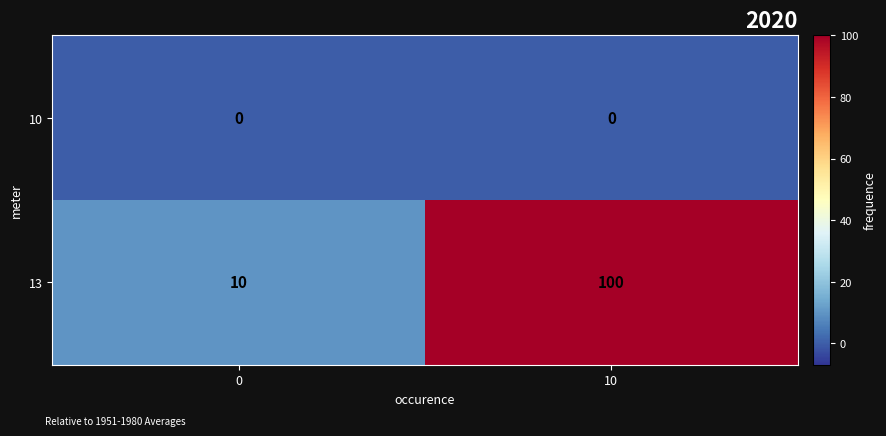

List the series in order of their peak value, lowest first.

10, 13